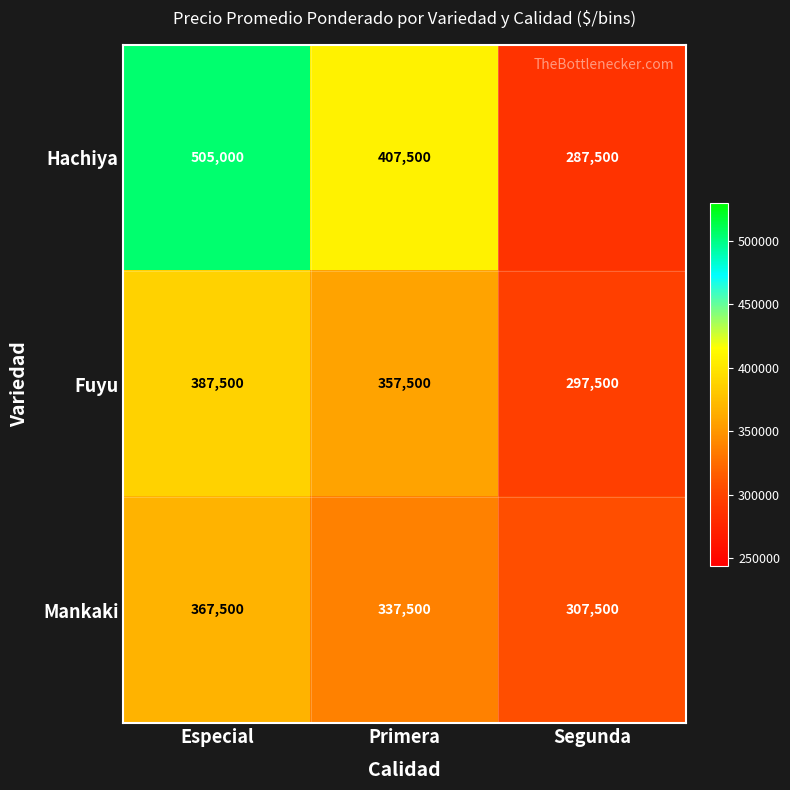

What is the difference between the highest and lowest values at Segunda?

20000